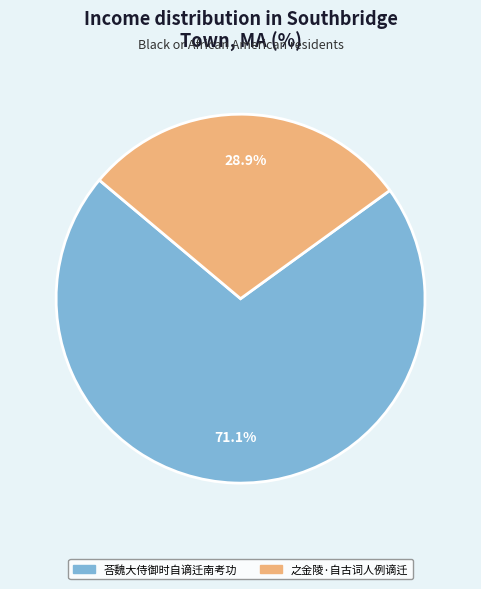

To the nearest percent, what portion does 之金陵·自古词人例谪迁 represent?

29%